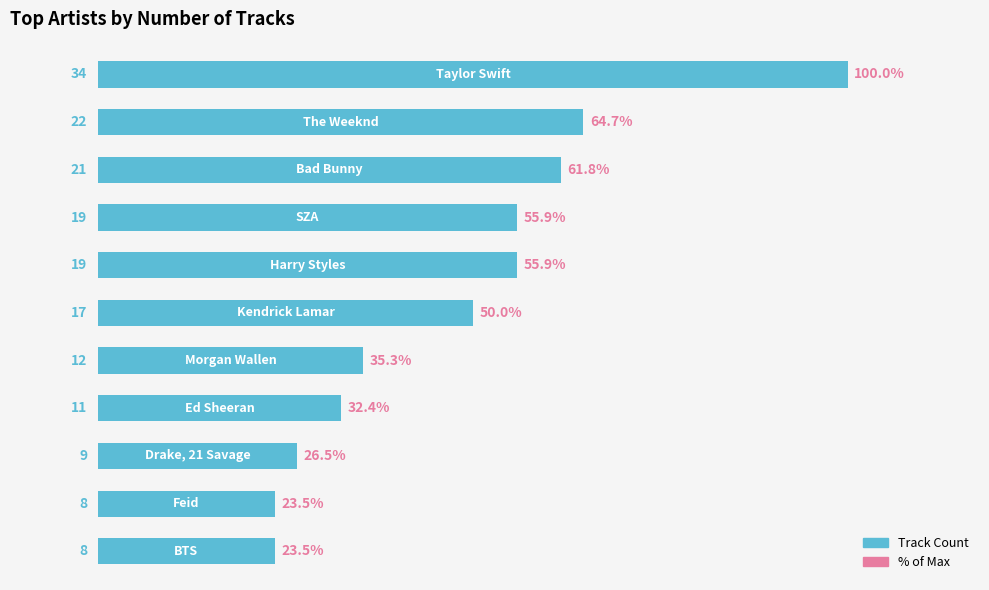

What is the value of the 1st bar from the top?

34